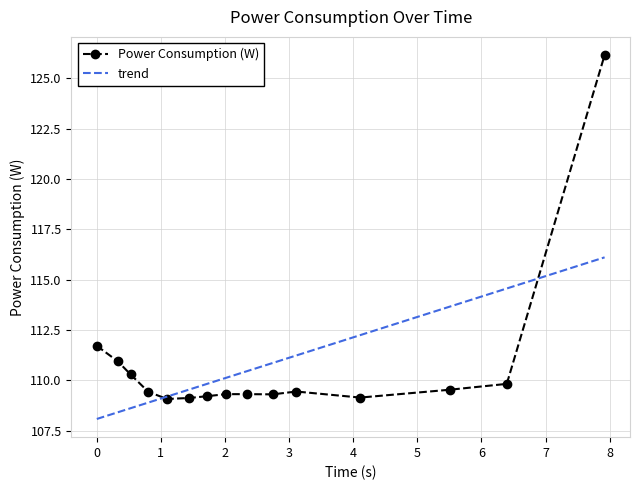

What is the lowest value of the trend series?

108.1